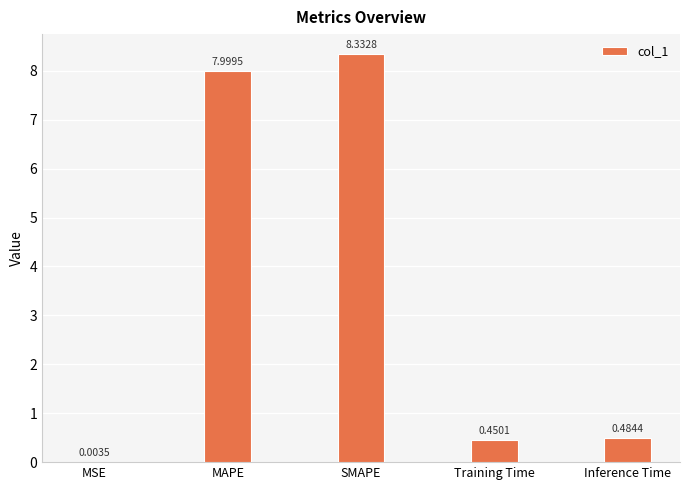

How many categories are shown in the chart?

5